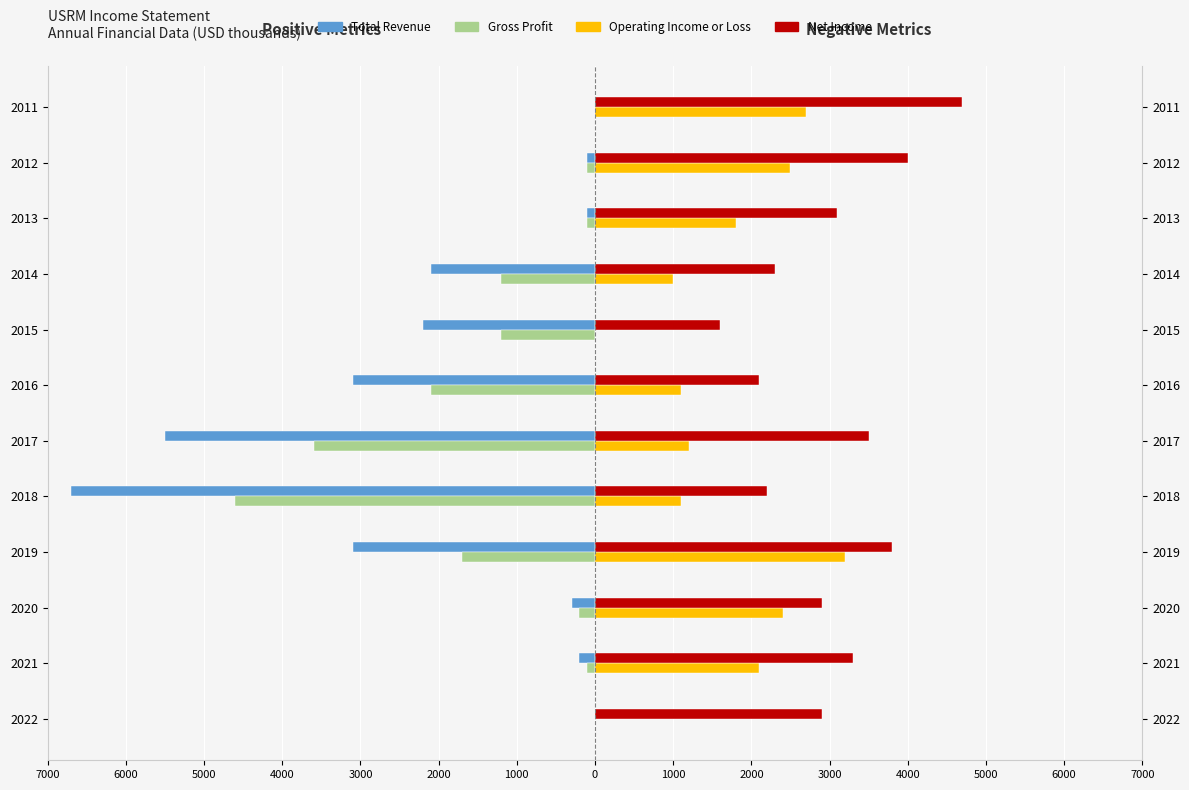

What are all the series names shown in the legend?

Total Revenue, Gross Profit, Operating Income or Loss, Net Income